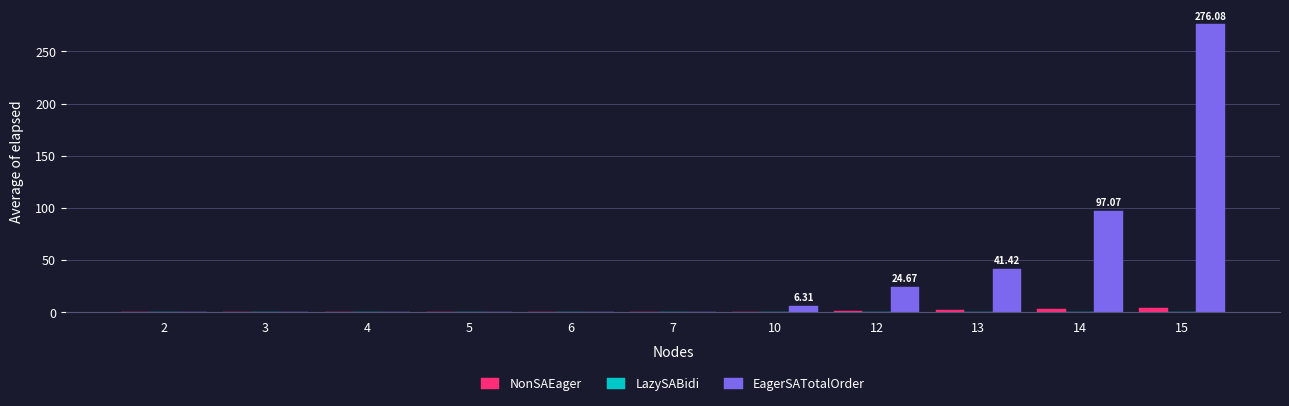

What is the approximate value of NonSAEager at 15?

4.6